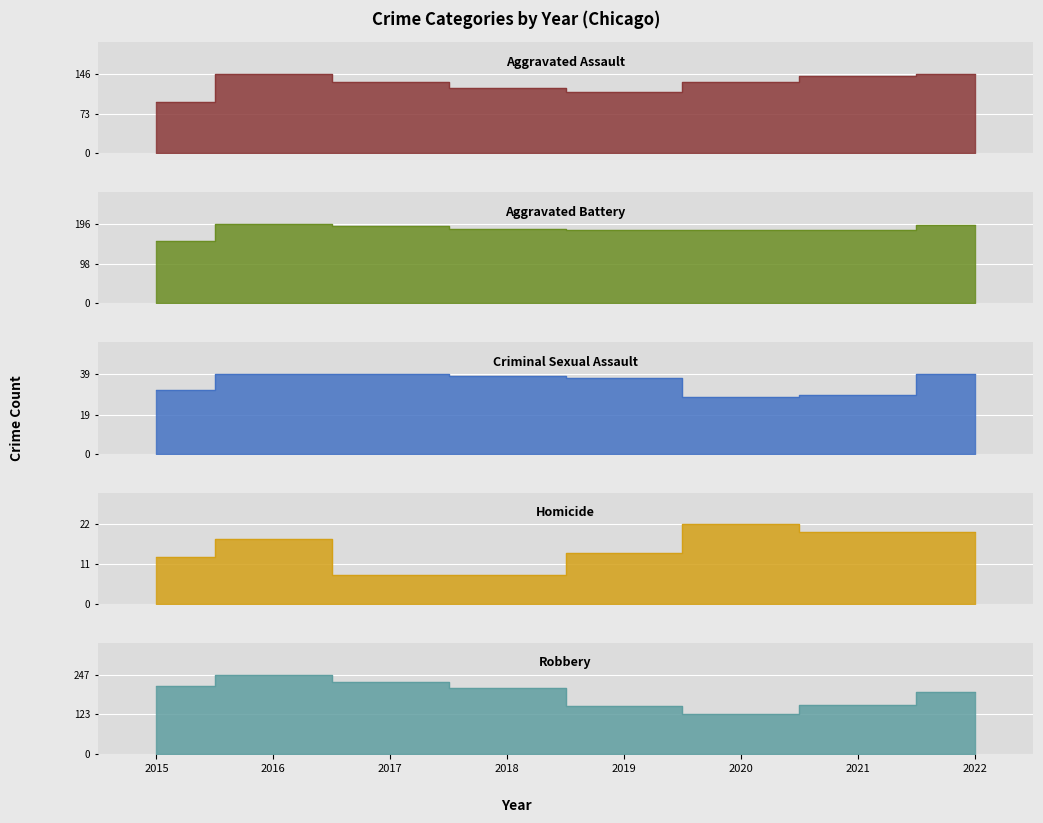

What is the spread (max minus min) of values at 2021?

162